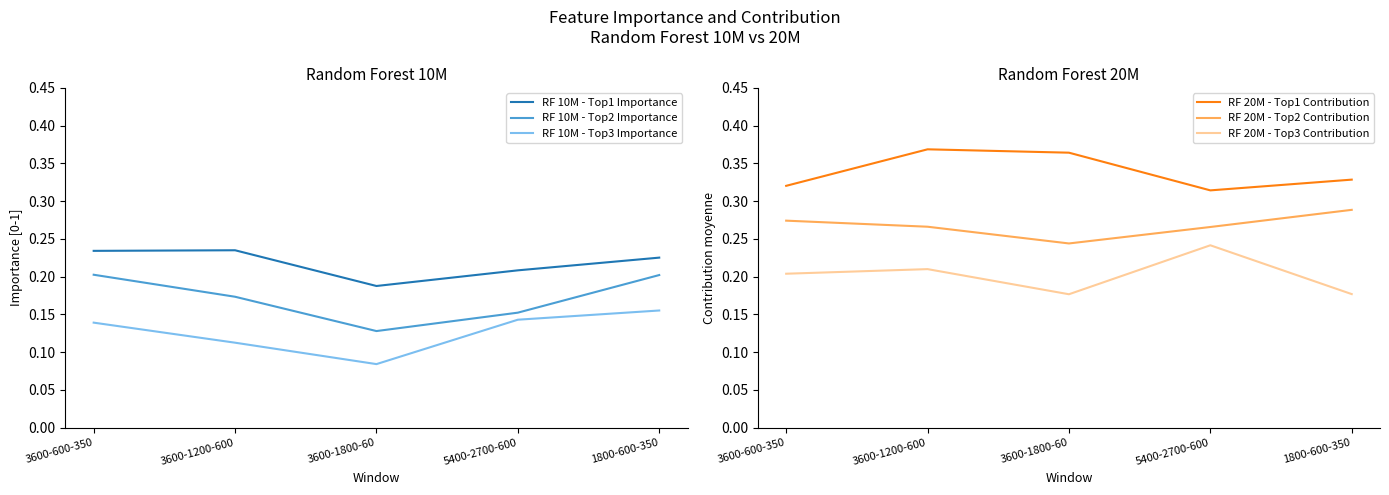

At how many categories does at least one series exceed 0?

5